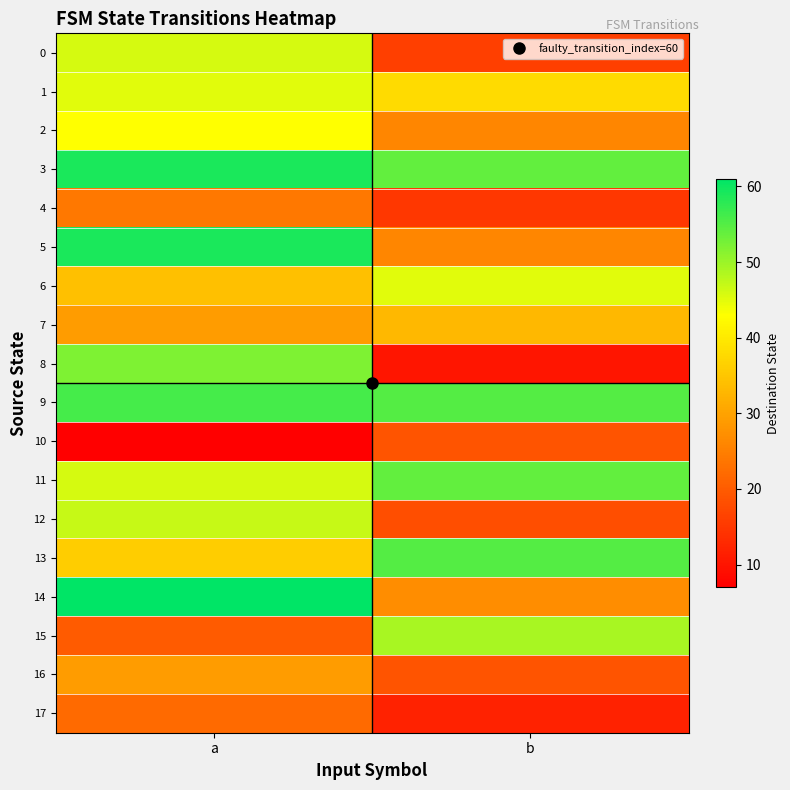

At how many categories does at least one series exceed 47?

2